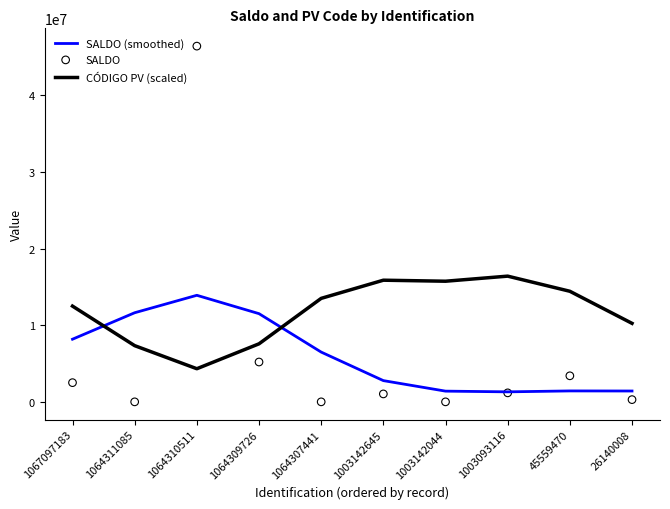

Which series has the largest total across all categories?

CÓDIGO PV (scaled)